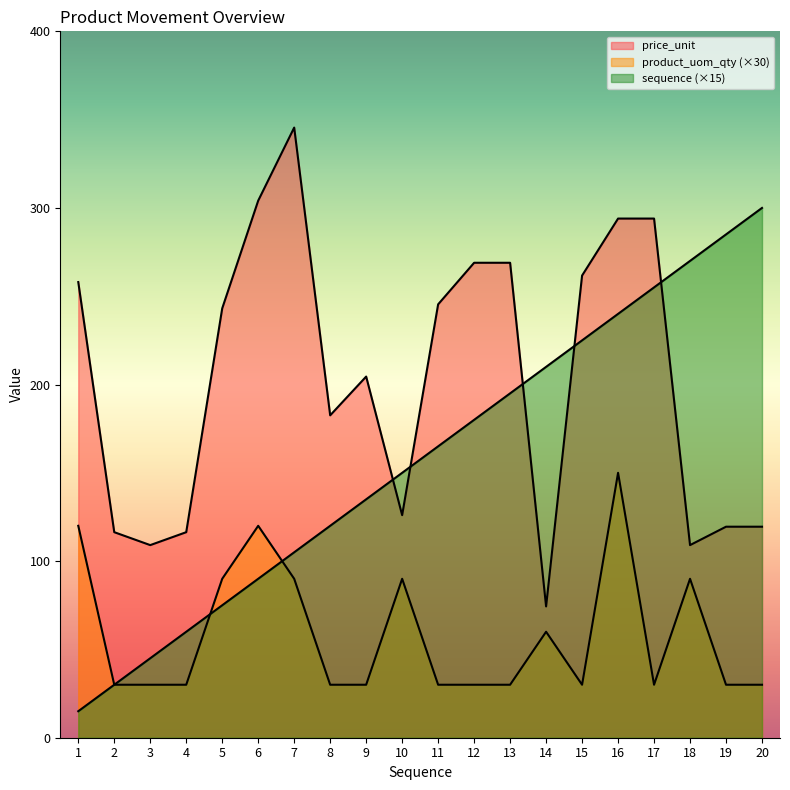

Between 9 and 16, which is larger?

16